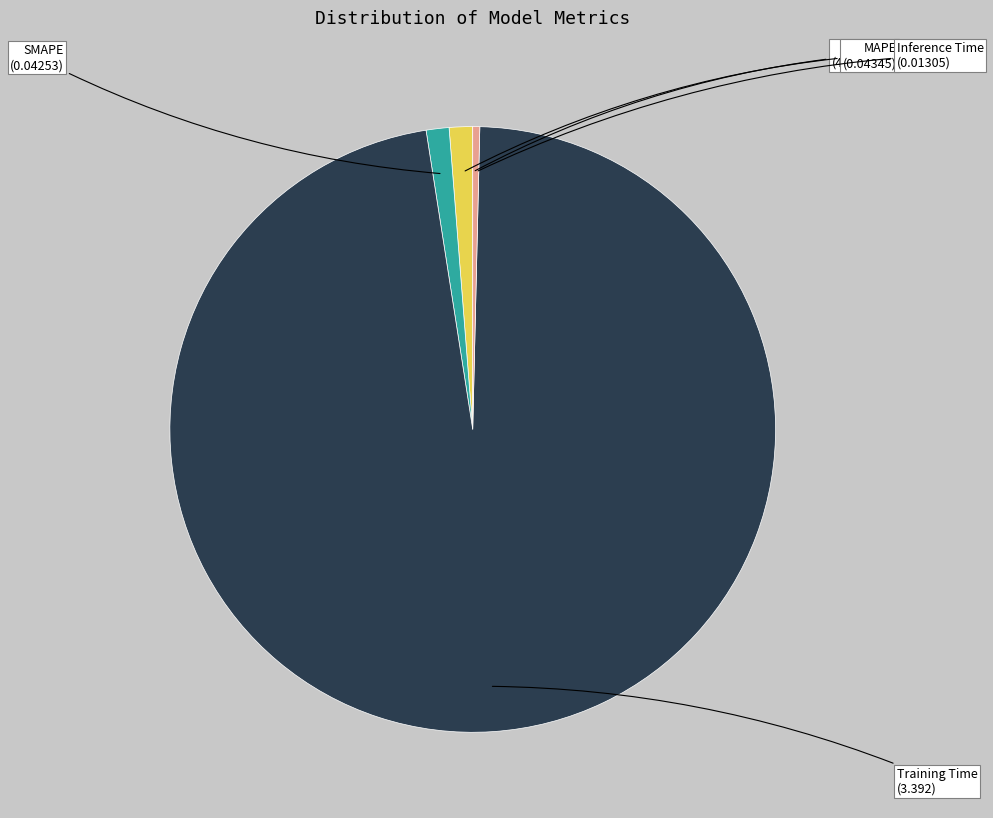

Does Inference Time account for over 50% of the chart?

No